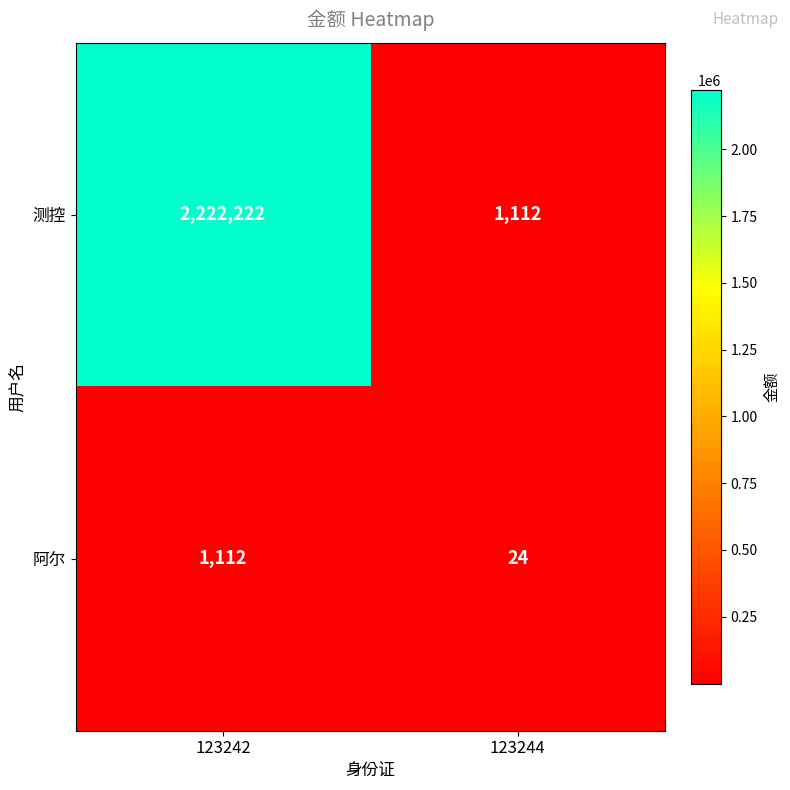

Which series has the widest spread of values?

测控